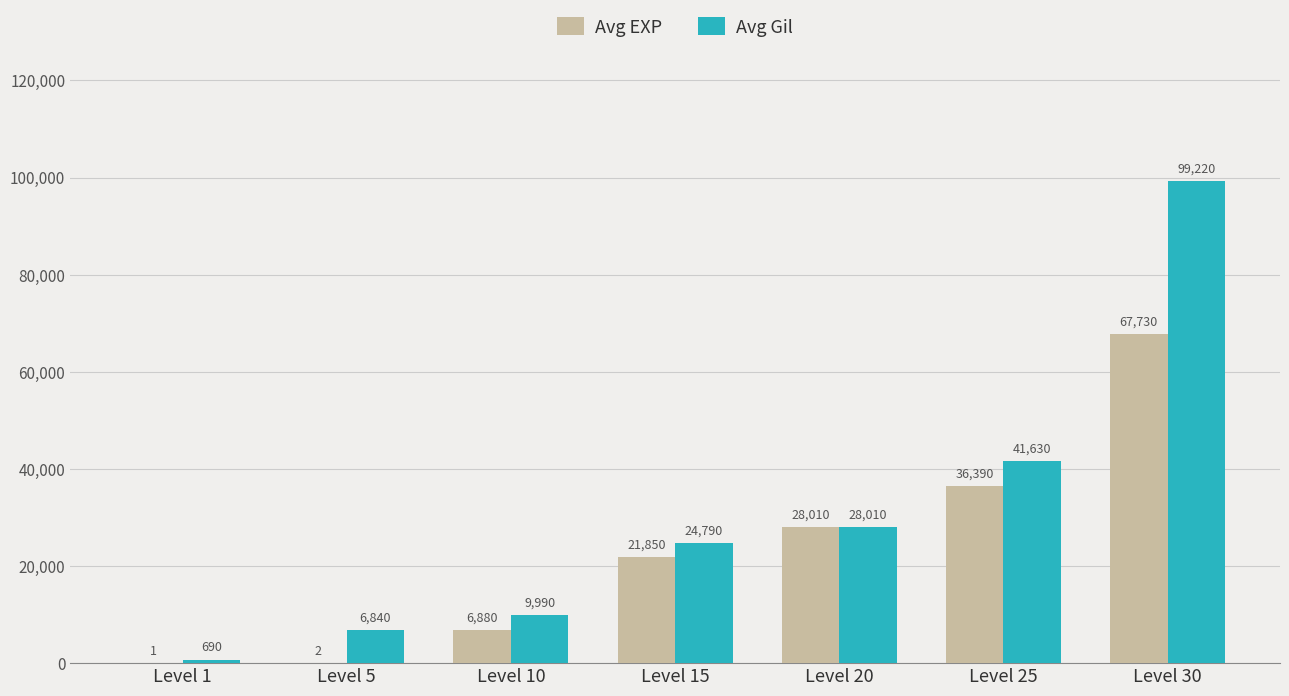

Are the bars grouped side by side (vs. stacked)?

Yes